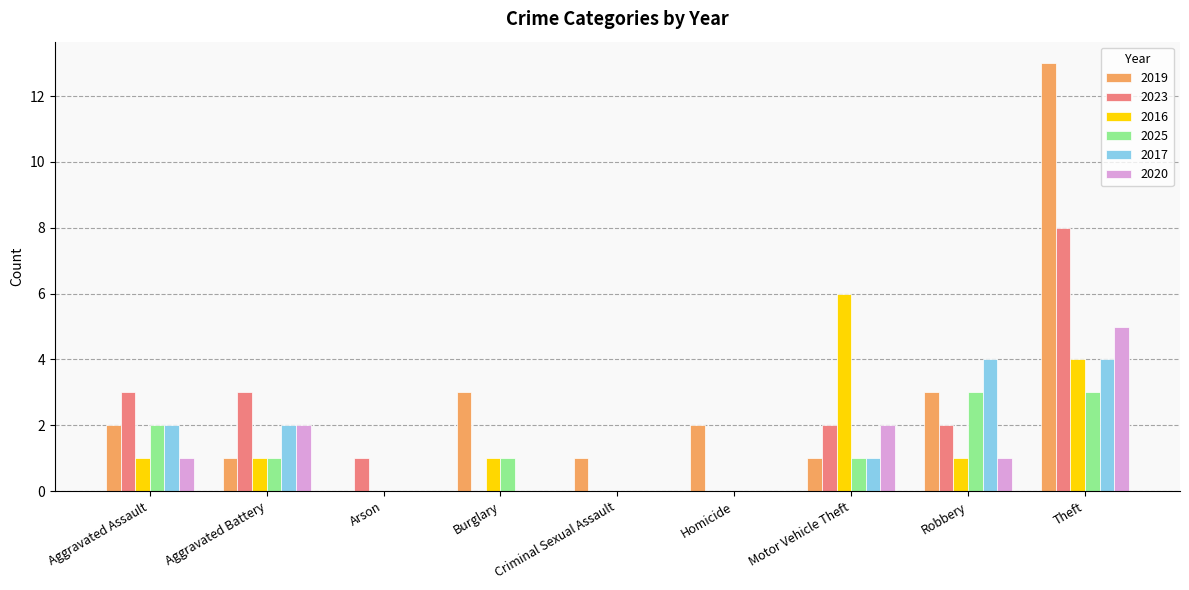

The 2025 series shows 1 at Aggravated Assault. True or false?

False